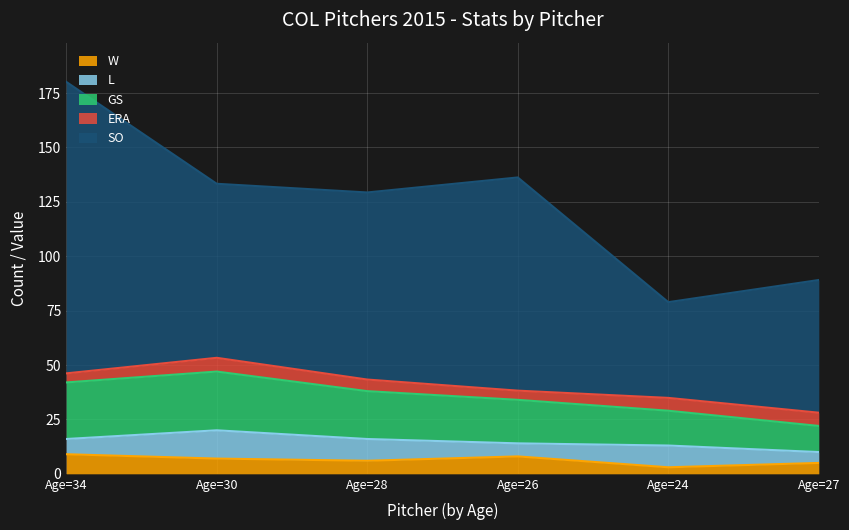

True or false: W has more than 2 interior local peaks.

False